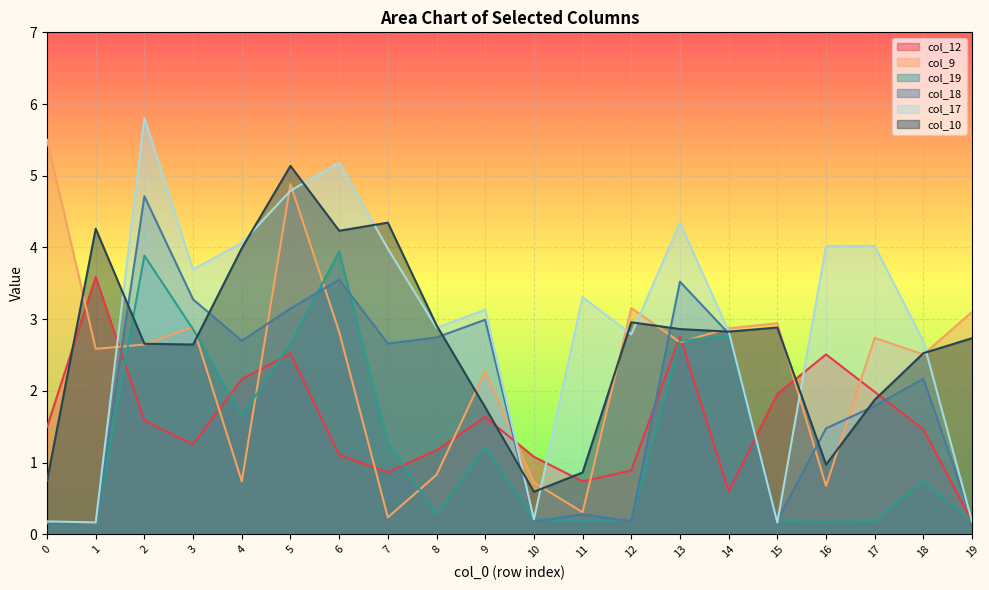

Where does the col_18 series first go above 2?

2